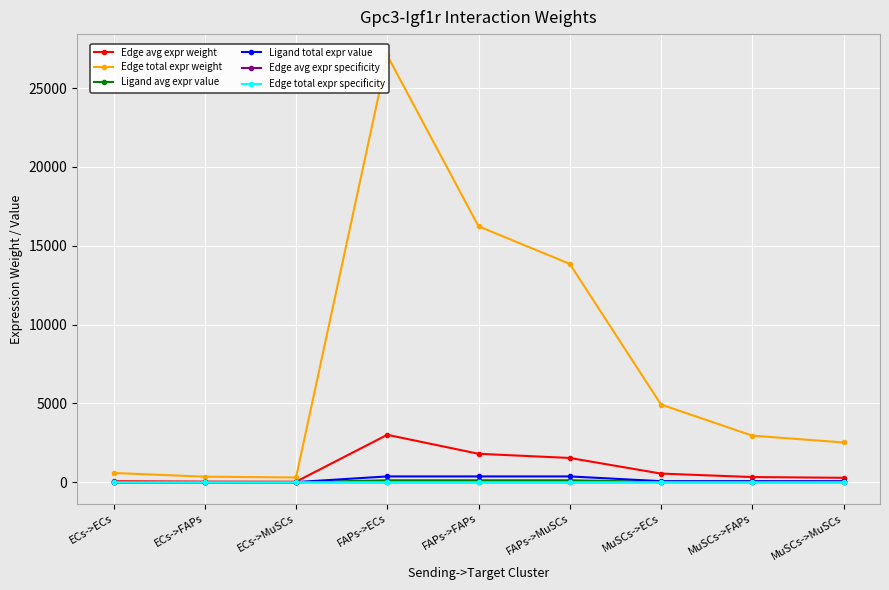

Between MuSCs->ECs and FAPs->ECs, which is larger?

FAPs->ECs